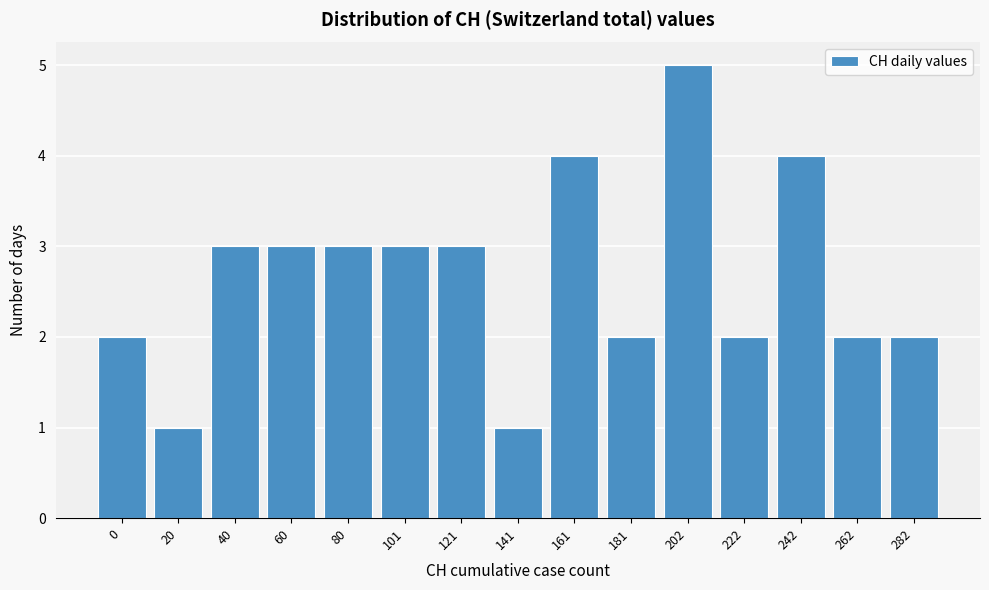

Reading right to left, extract all data points from this chart.

2	2	4	2	5	2	4	1	3	3	3	3	3	1	2